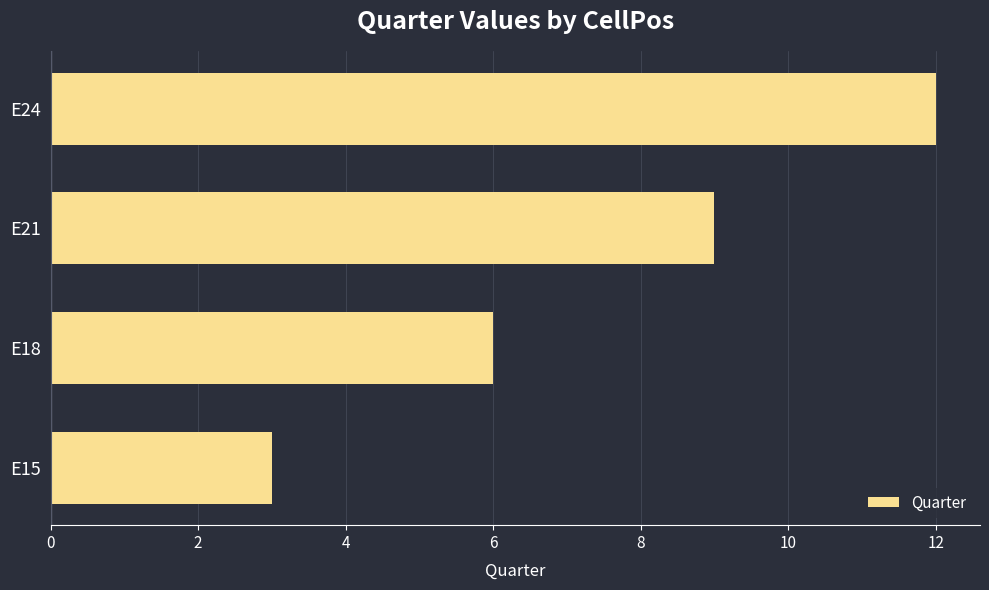

At which category does the chart reach its peak across all series?

E24